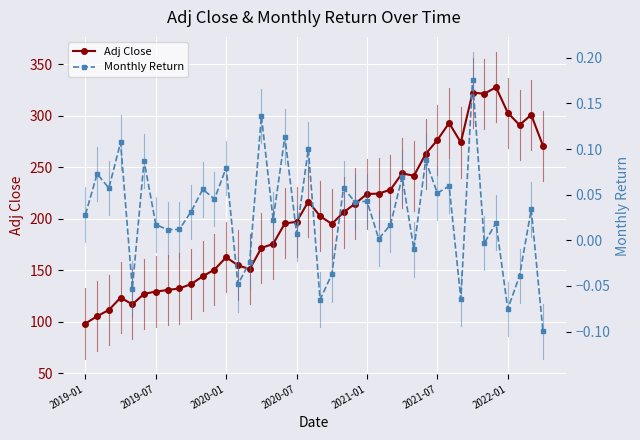

Where does the Monthly Return series first go above 0?

2019-01